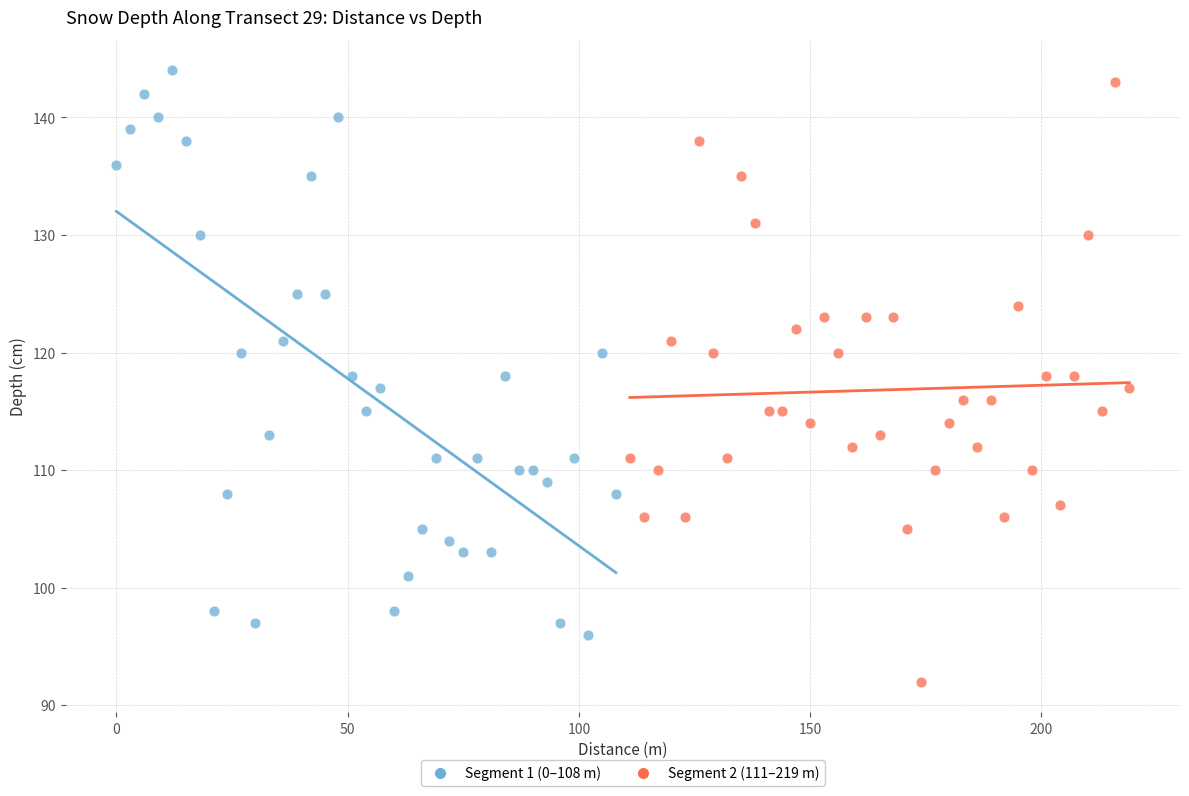

Which series reaches the minimum Y coordinate?

Segment 2 (111–219 m)